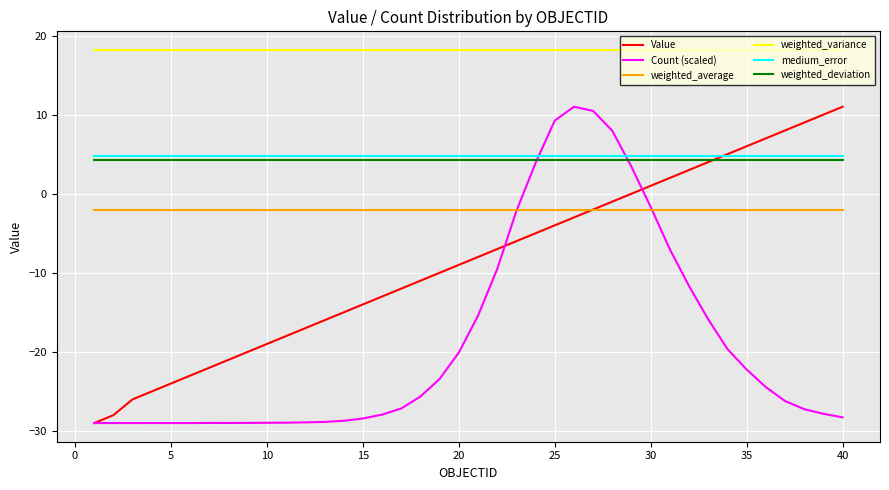

What is the minimum value for weighted_average?

-2.0